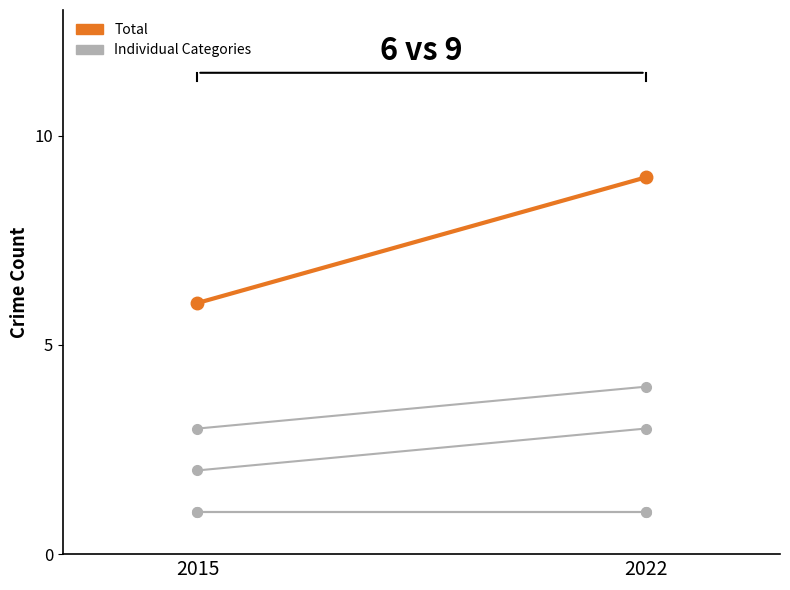

What is the total value across all series at 2015?

13